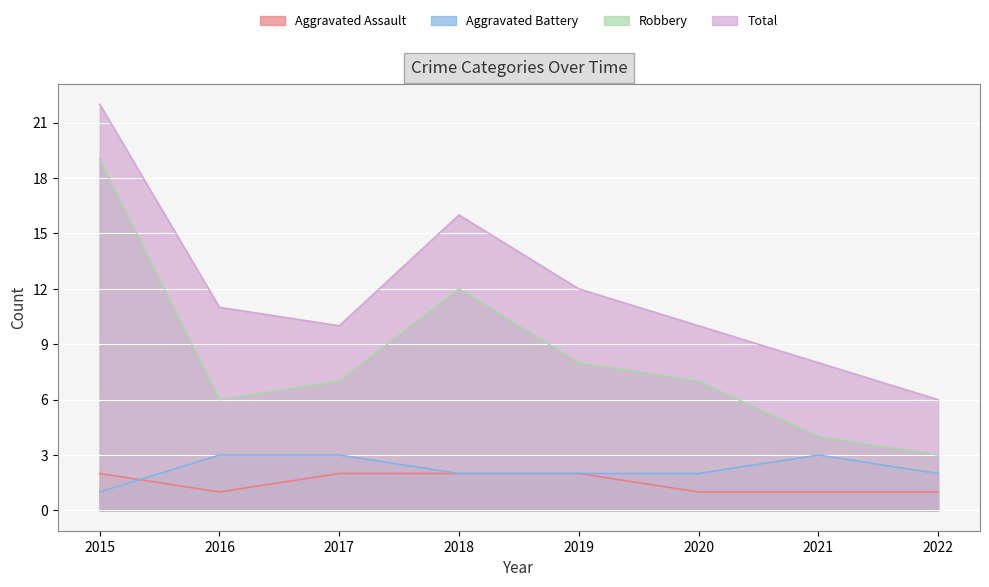

Reading right to left, transcribe all the data shown in this chart.

Aggravated Assault: 1	1	1	2	2	2	1	2
Aggravated Battery: 2	3	2	2	2	3	3	1
Robbery: 3	4	7	8	12	7	6	19
Total: 6	8	10	12	16	10	11	22